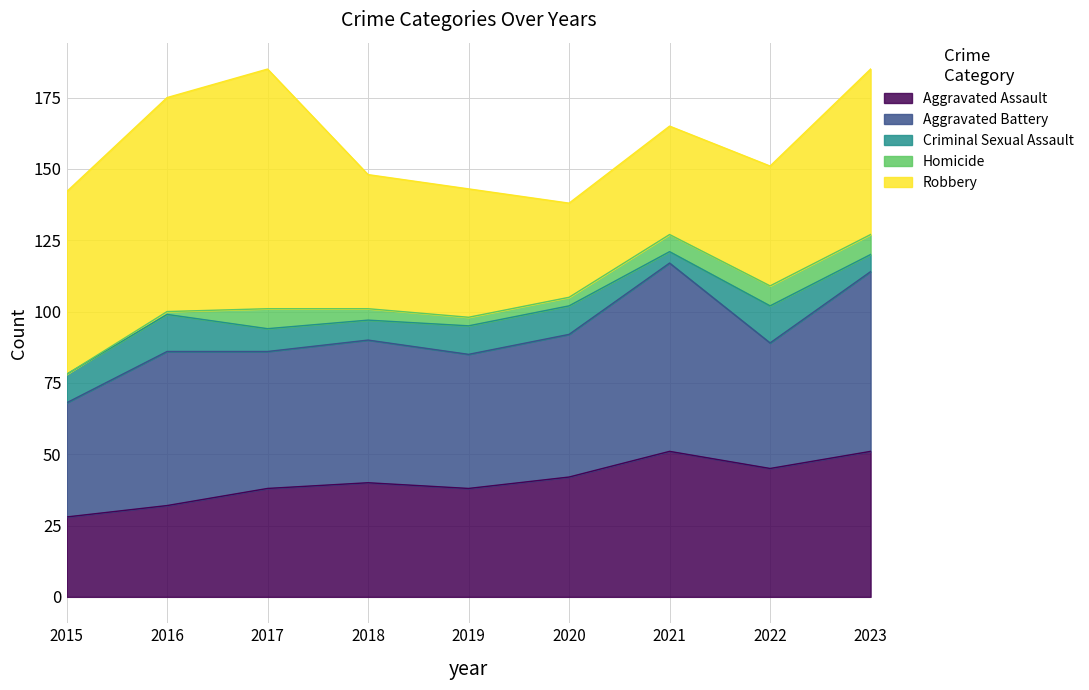

Does the chart have visible grid lines?

Yes